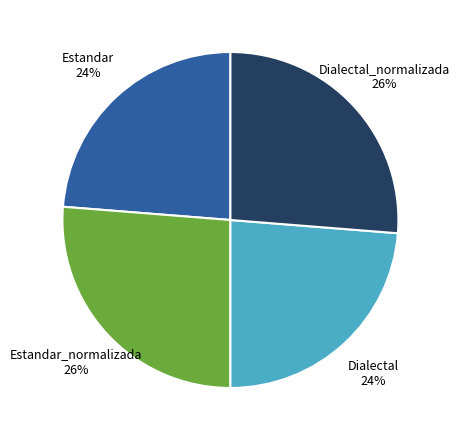

Does any single category account for the majority?

No